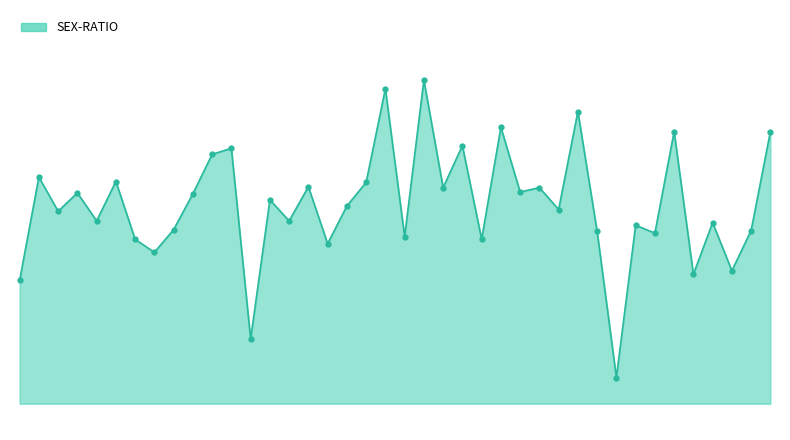

Is this an area chart (filled region under the line)?

Yes